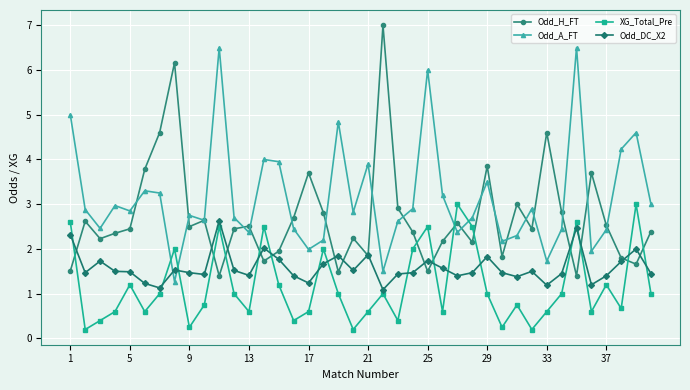

Which series has the largest total across all categories?

Odd_A_FT